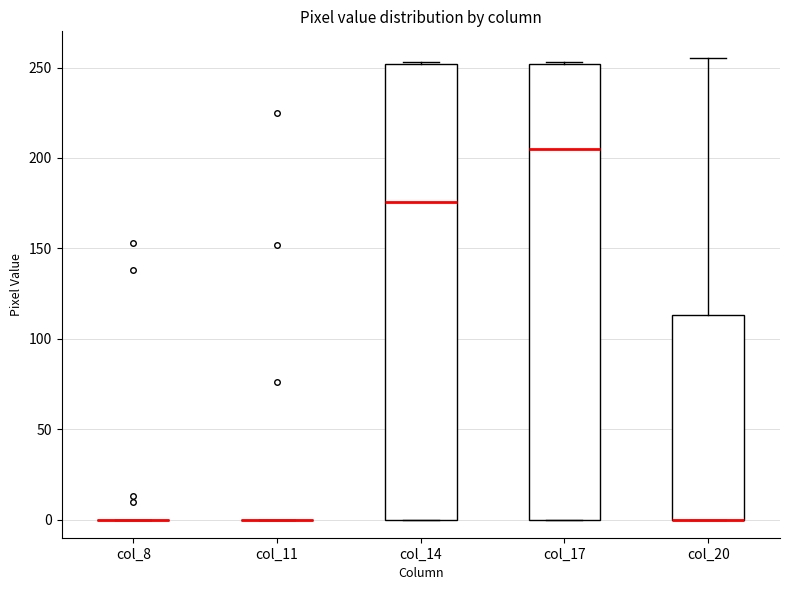

Where does the upper whisker of the box for col_20 end on the y-axis? The values are not printed on the chart, so give them approximately, as read against the axis.

255